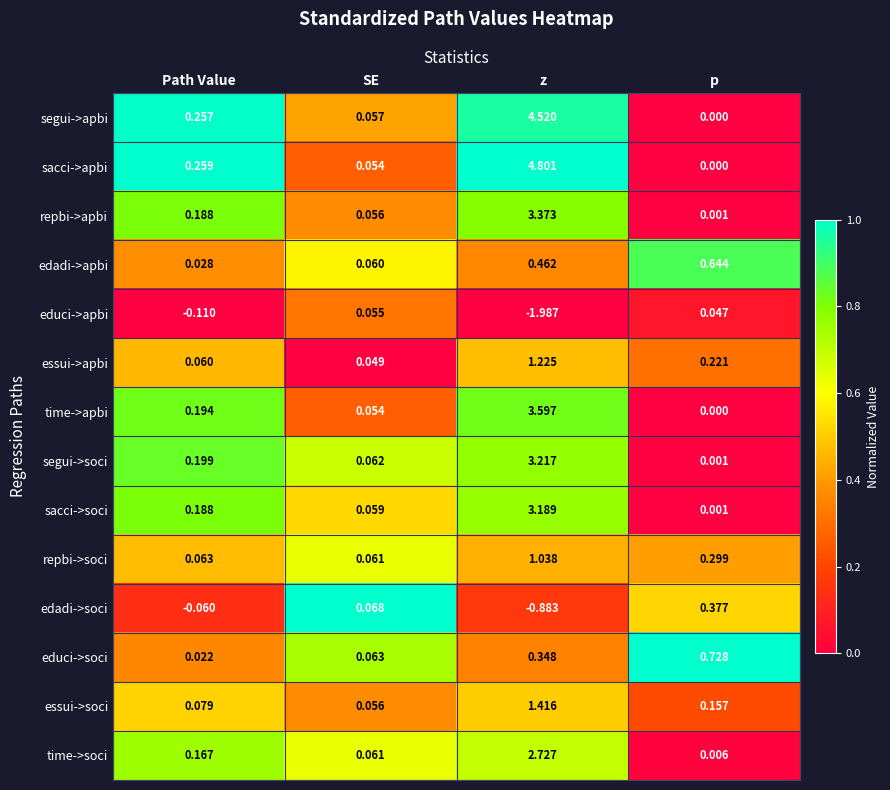

At how many categories does at least one series exceed 0?

4